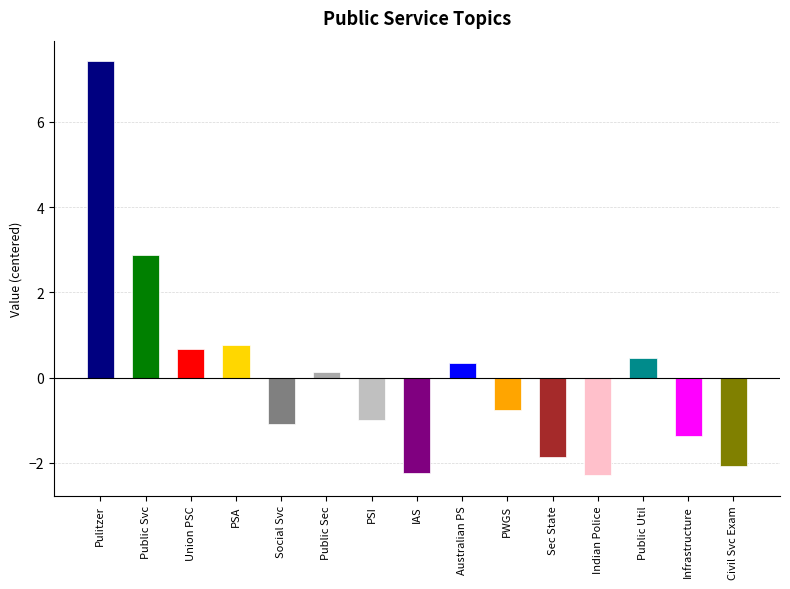

How many bars are there in total?

15